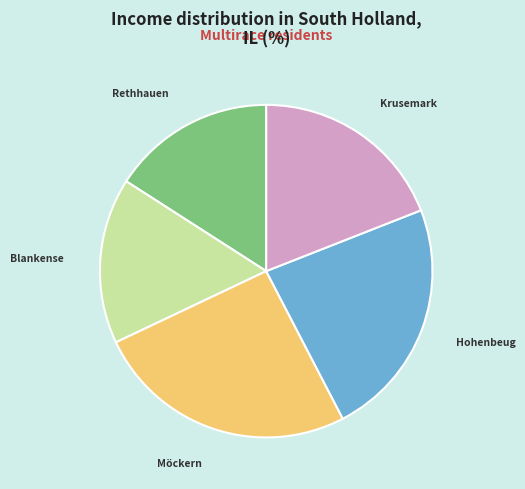

Between Rethhauen and Hohenbeug, which is larger?

Hohenbeug